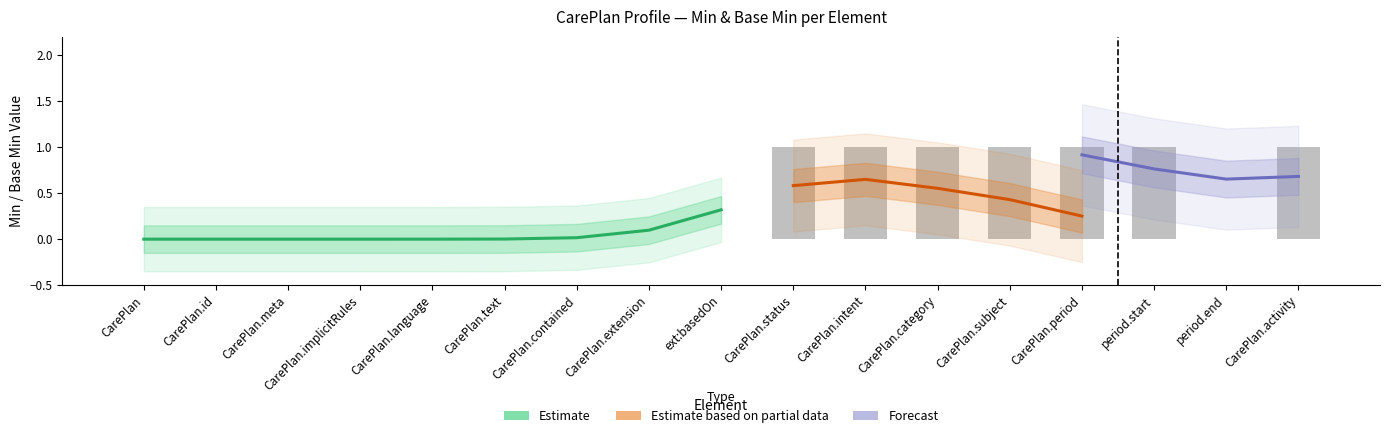

What is the label of the 8th bar from the left?

CarePlan.extension